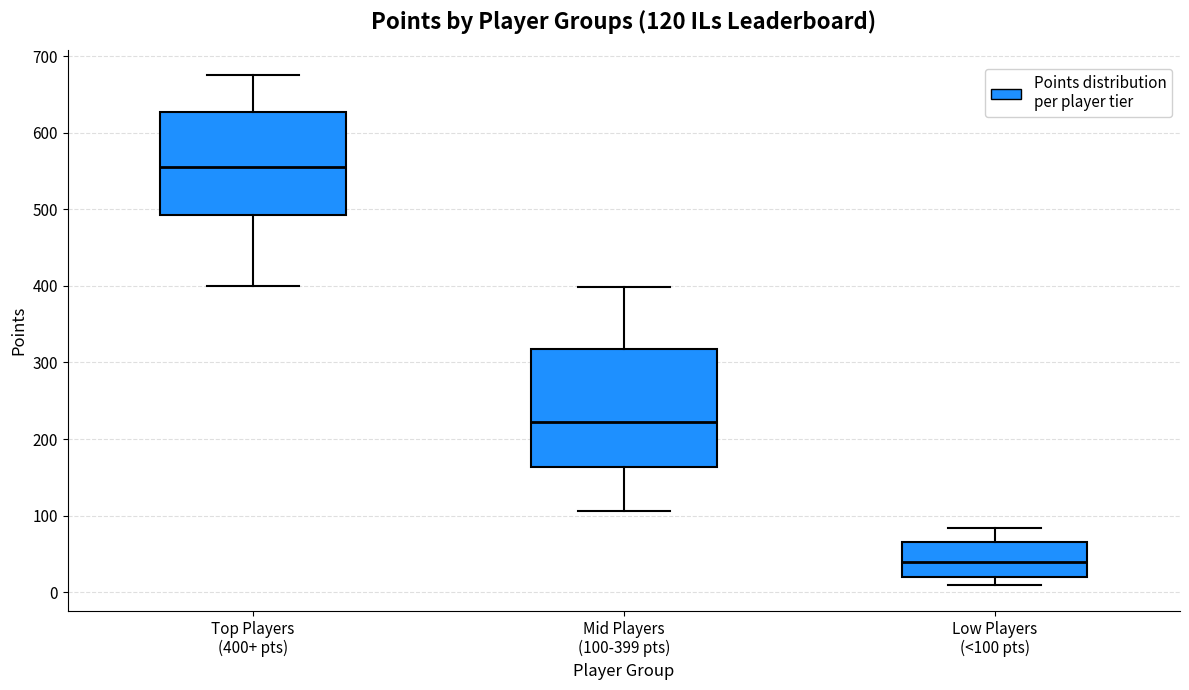

Which box has the highest median line?

Top Players (400+ pts)